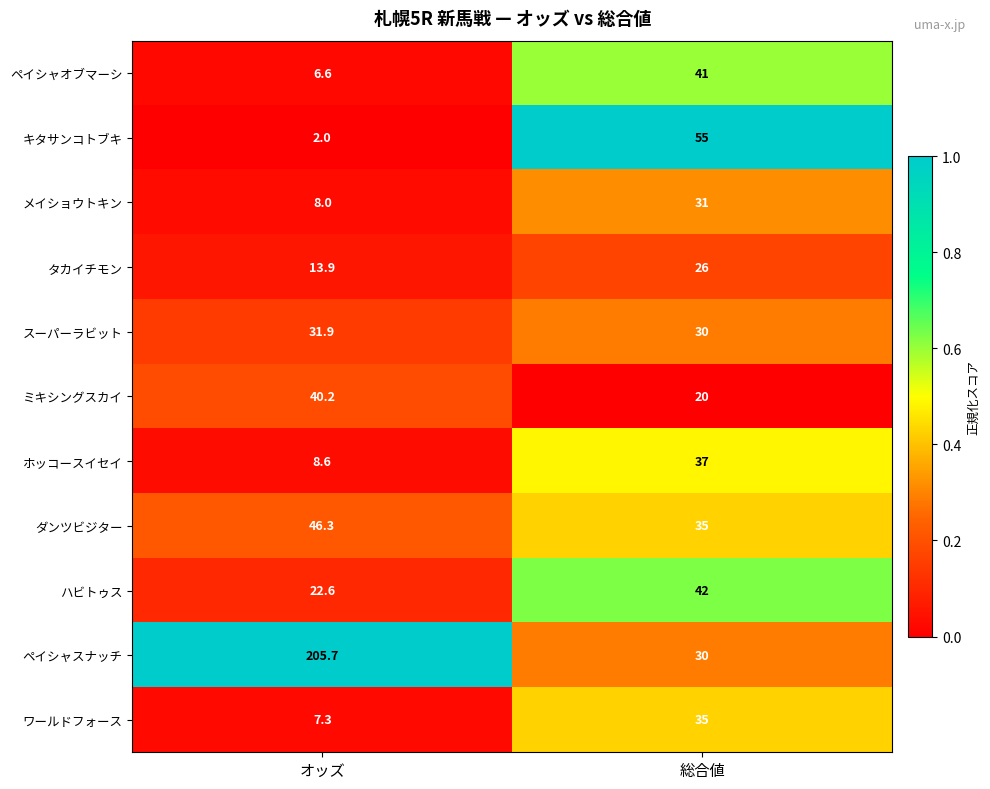

True or false: ワールドフォース has a value of 2.9 at オッズ.

False